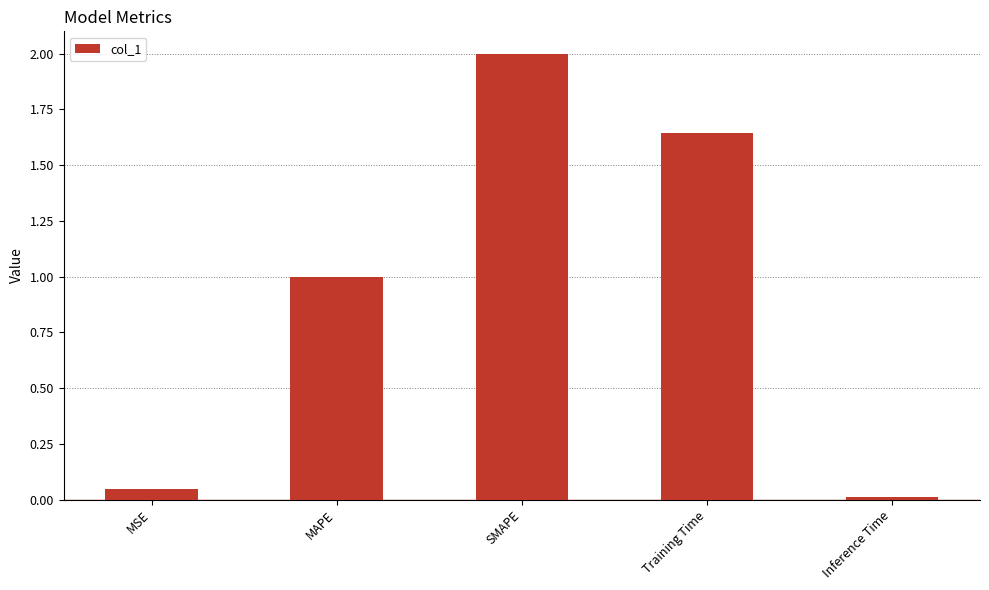

List the labels in order of value, smallest first.

Inference Time, MSE, MAPE, Training Time, SMAPE